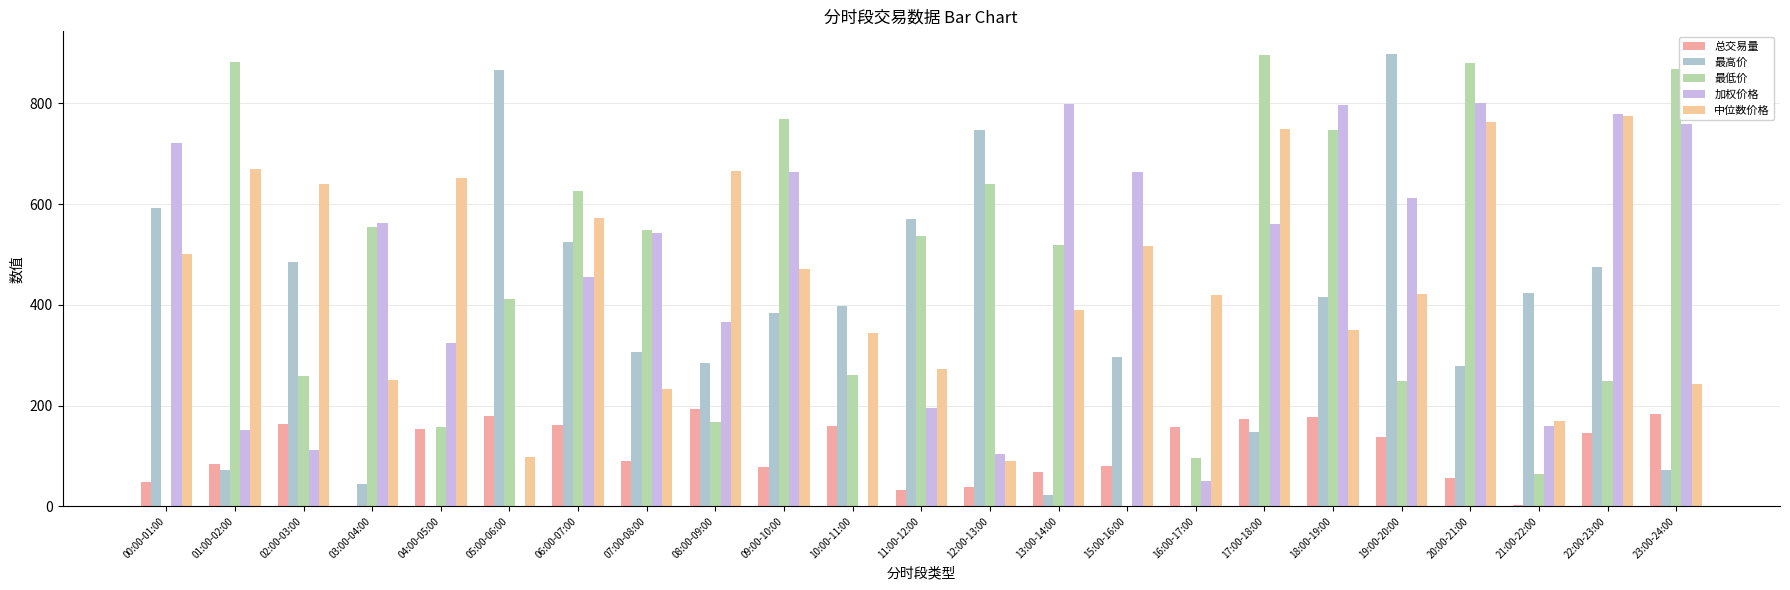

Reading left to right, what are all the values shown in this chart?

总交易量: 48.3	83.5	162.4	0.0	153.9	180.1	162.1	89.4	194.0	78.4	159.0	32.6	37.5	68.3	80.0	156.5	172.8	177.9	138.4	55.9	1.5	145.7	183.0
最高价: 592.5	71.7	484.9	44.6	0.0	867.0	524.7	305.7	284.7	383.3	397.7	570.0	747.4	21.5	295.7	0.0	146.9	415.7	898.3	278.5	423.6	476.0	71.1
最低价: 0.0	881.6	259.3	554.6	157.9	411.8	626.2	549.1	167.9	768.5	261.4	536.8	639.5	519.7	0.0	95.0	895.6	746.5	249.2	880.7	63.3	248.4	868.1
加权价格: 721.2	151.1	112.7	563.2	324.2	0.0	454.8	543.6	366.0	663.3	0.0	195.5	103.2	799.6	663.8	50.3	560.1	797.4	612.3	801.1	159.5	779.5	759.5
中位数价格: 500.0	669.5	639.7	251.0	651.5	98.5	573.3	232.3	665.3	470.6	345.0	273.4	89.8	389.1	516.9	419.0	748.7	350.5	422.4	763.9	169.4	774.6	243.3